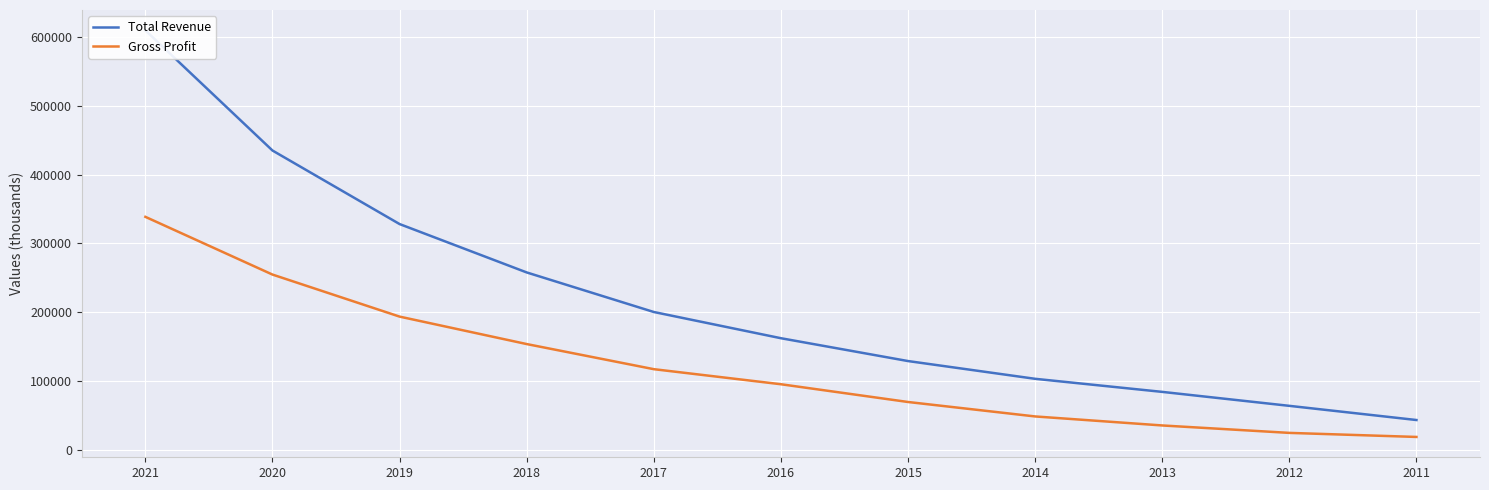

Rank the categories by Total Revenue value from lowest to highest.

2011, 2012, 2013, 2014, 2015, 2016, 2017, 2018, 2019, 2020, 2021